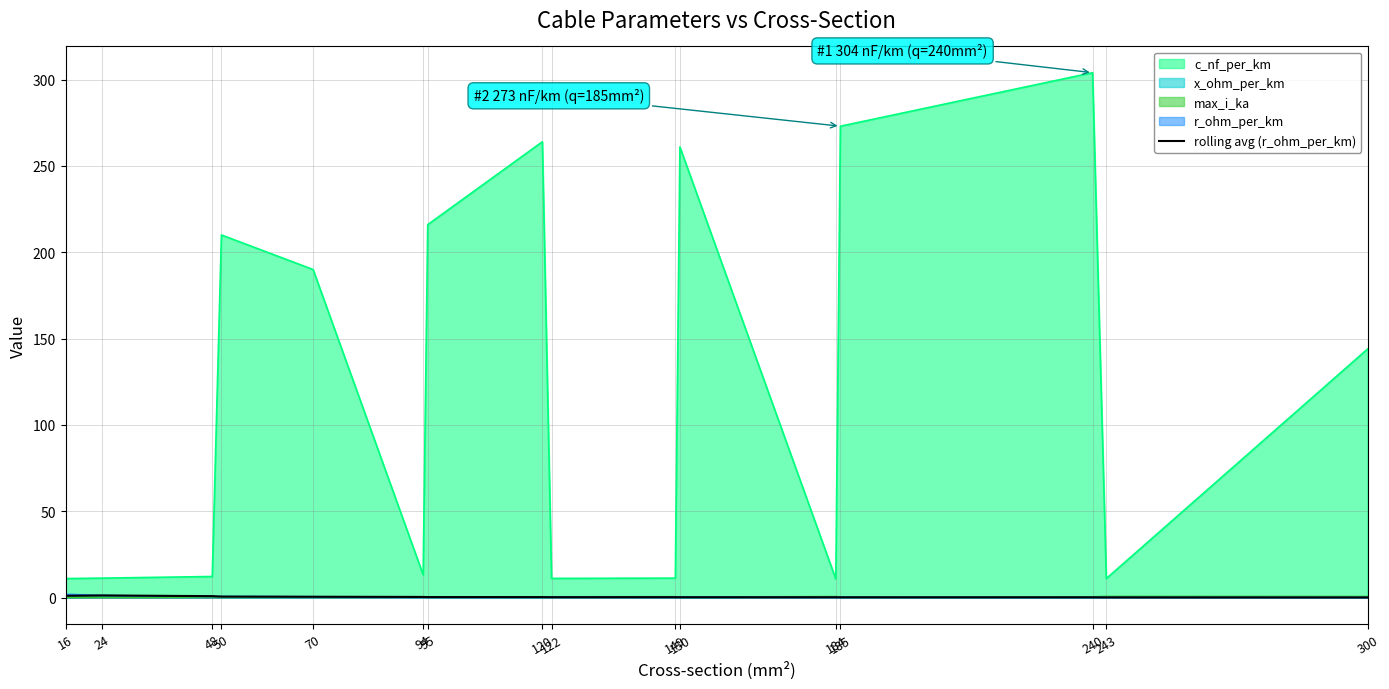

True or false: max_i_ka and c_nf_per_km intersect in this chart.

False